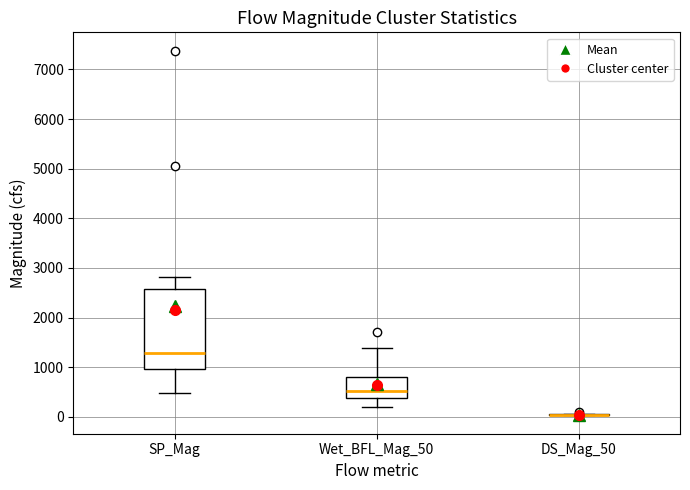

Comparing the boxes themselves (not the whiskers), which one is the tallest?

SP_Mag